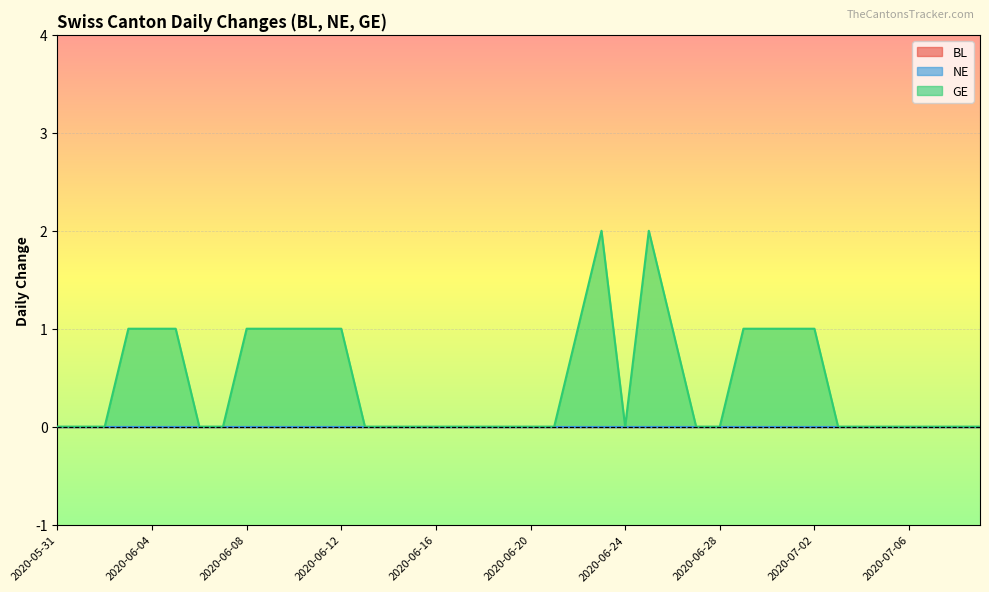

How many interior local valleys does the GE series have?

1